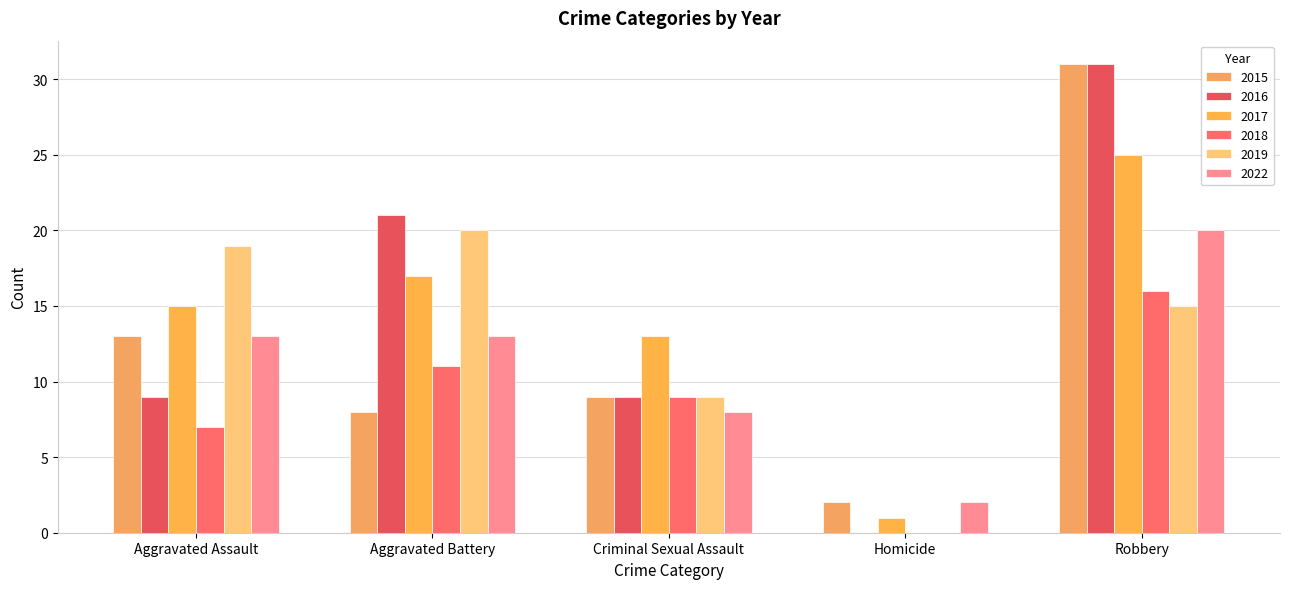

Which series has the largest range (max minus min)?

2016